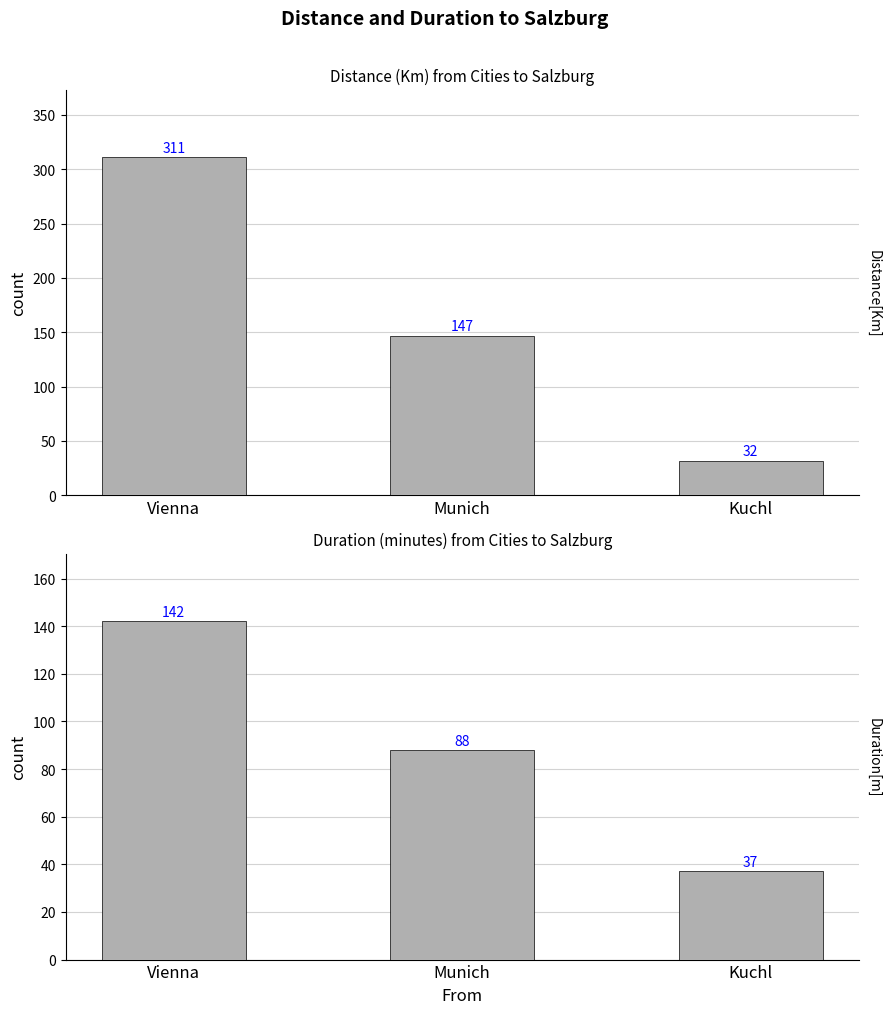

Count the Duration[m] values in the range 37 to 142.

3